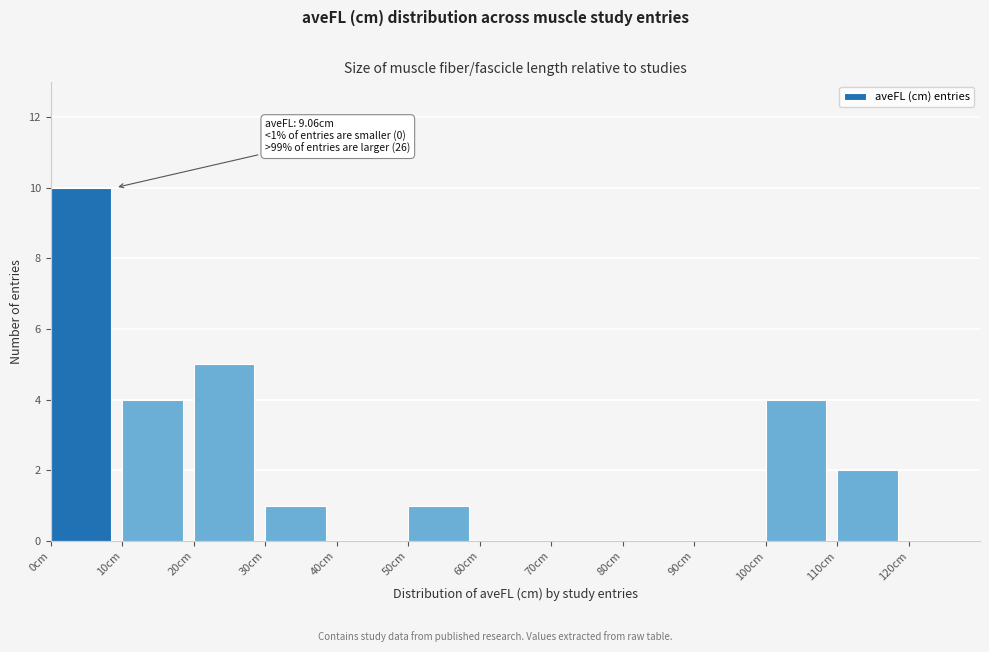

Which range on the x-axis has the tallest bar?

0 to 10